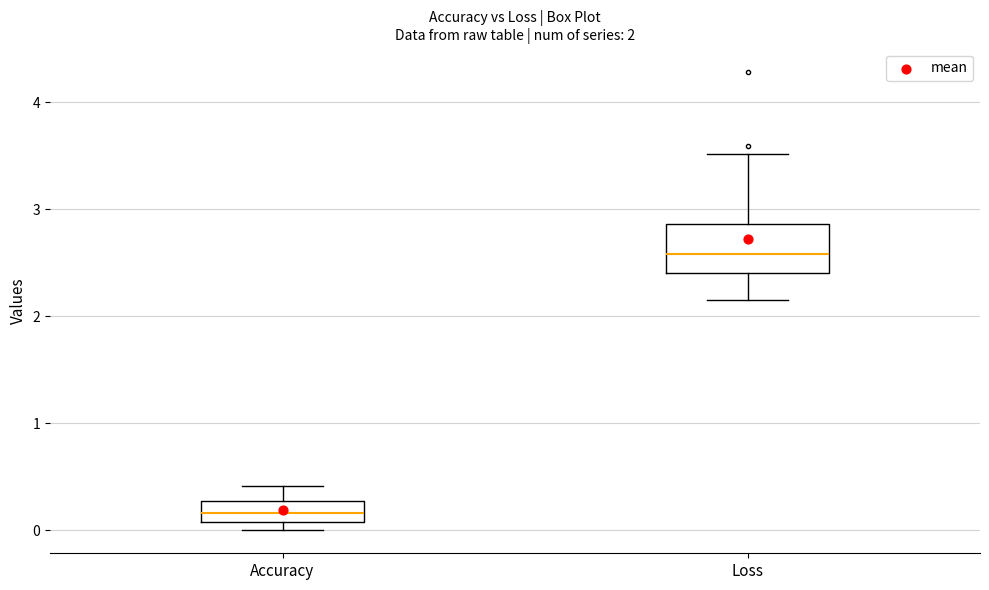

Comparing the boxes themselves (not the whiskers), which one is the tallest?

Loss